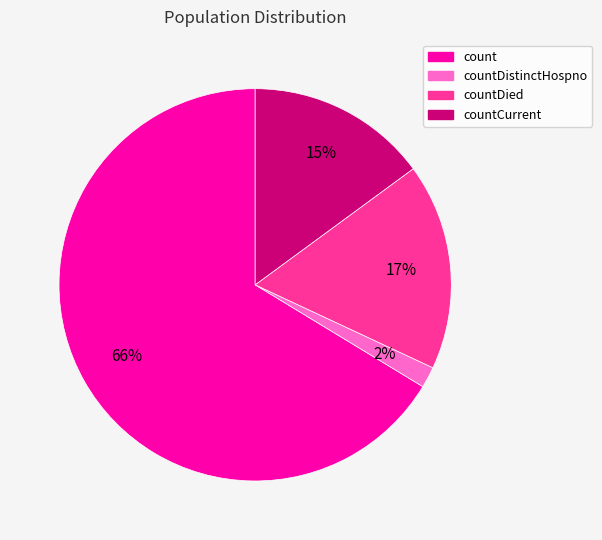

Does any single category account for the majority?

Yes